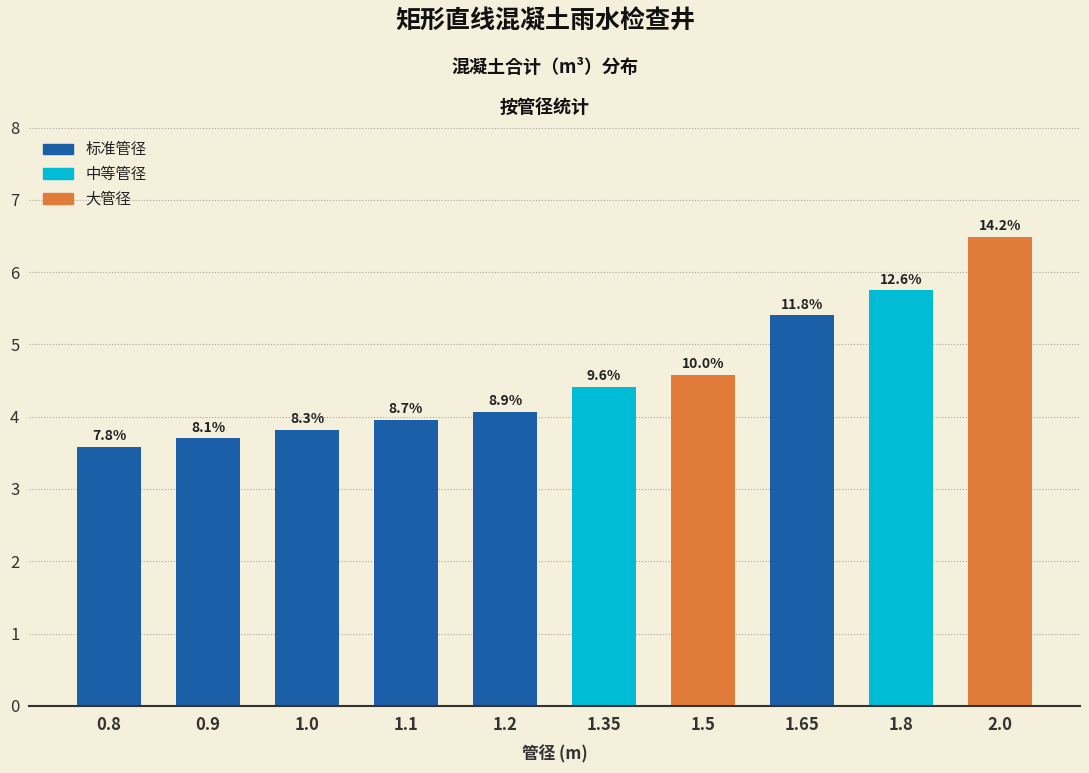

Are the bars horizontal?

No